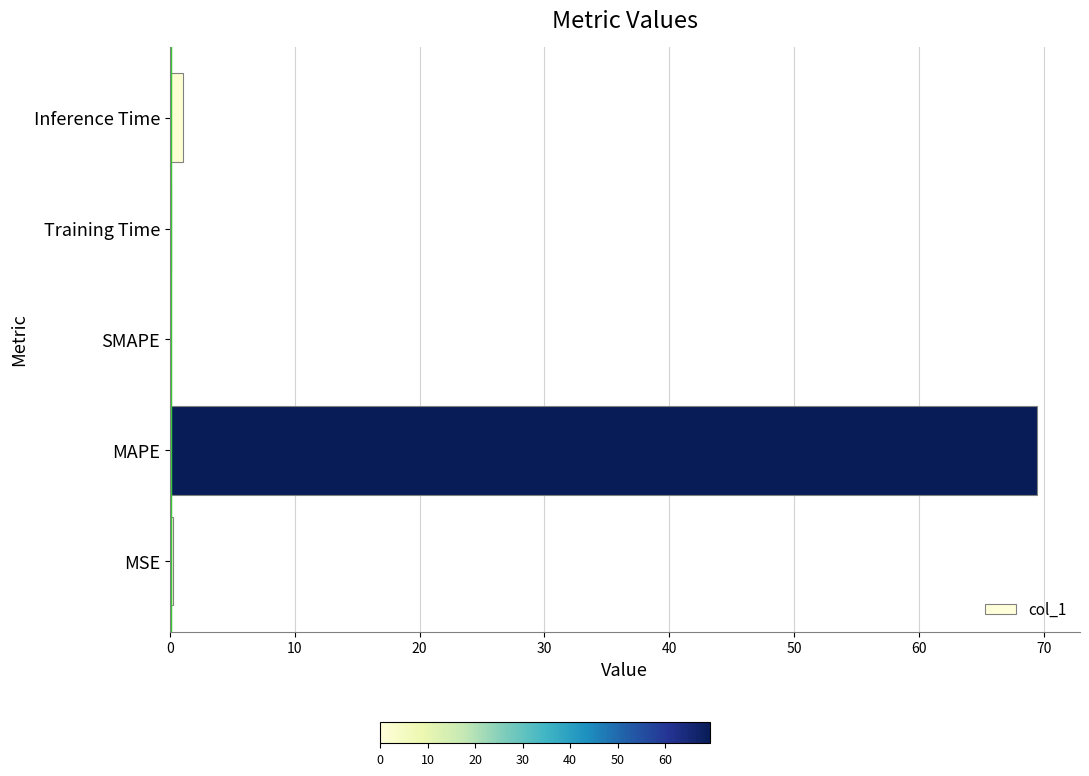

What value does the data have at MAPE?

69.4